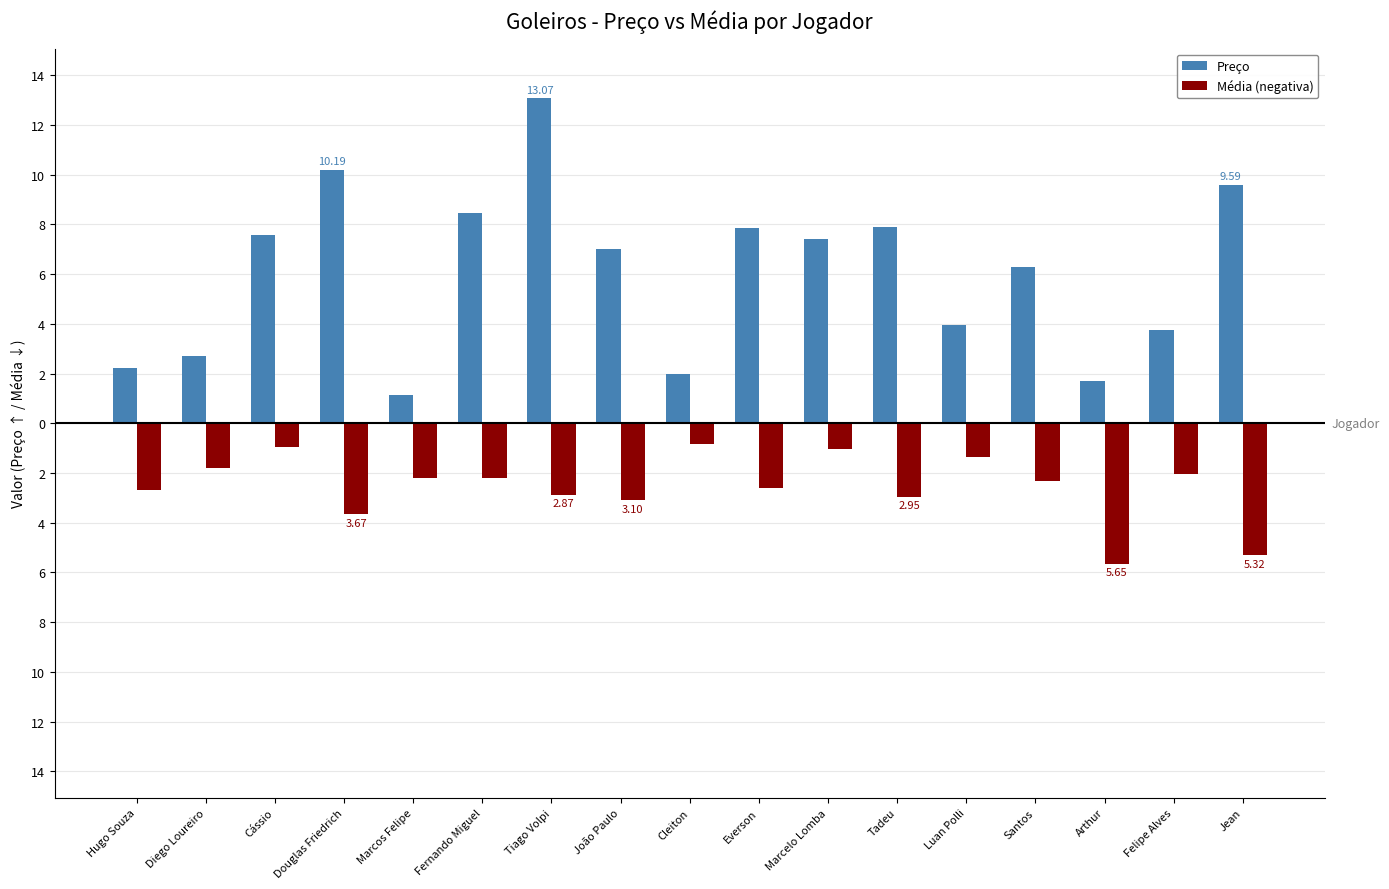

What is the total value across all series at Felipe Alves?

1.7